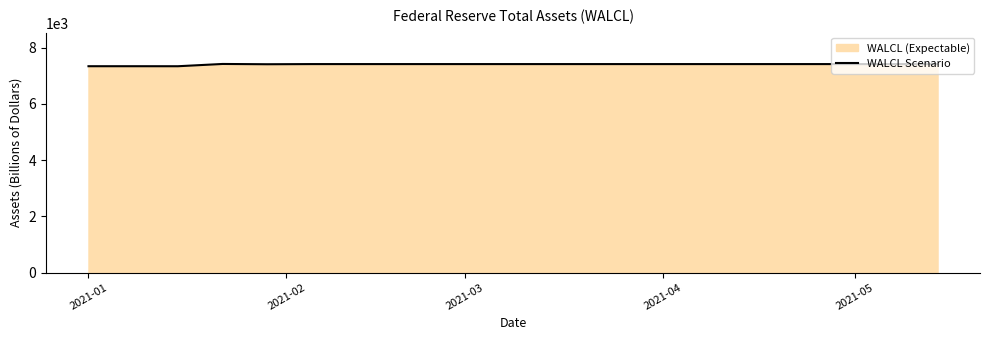

How many data points does each series have?

20